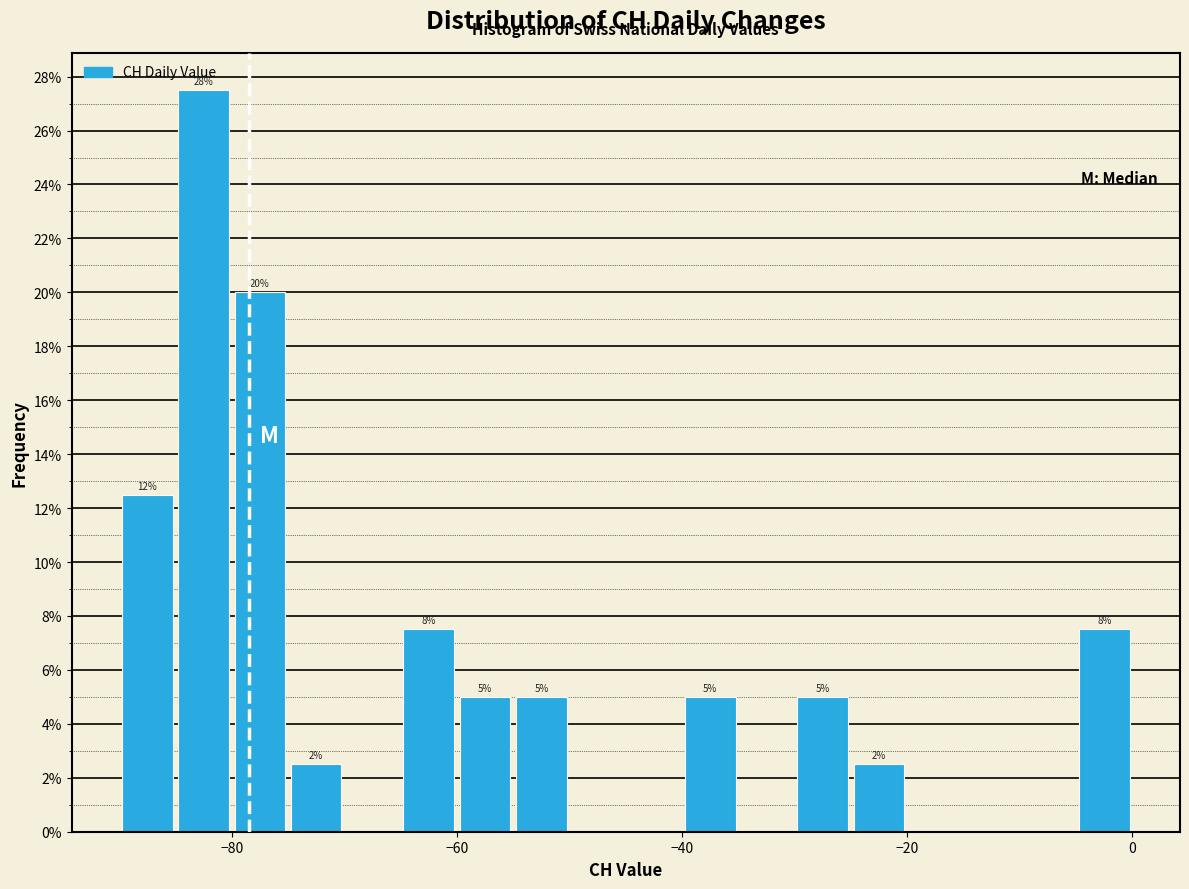

Around what value on the x-axis is the tallest bar? Give the approximate position of its centre, as read against the axis.

-82